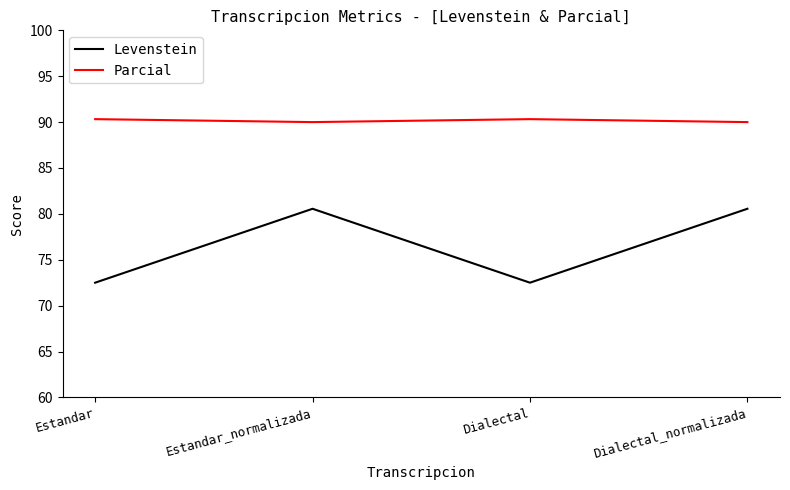

Between Estandar and Dialectal_normalizada, which series saw the biggest shift?

Levenstein